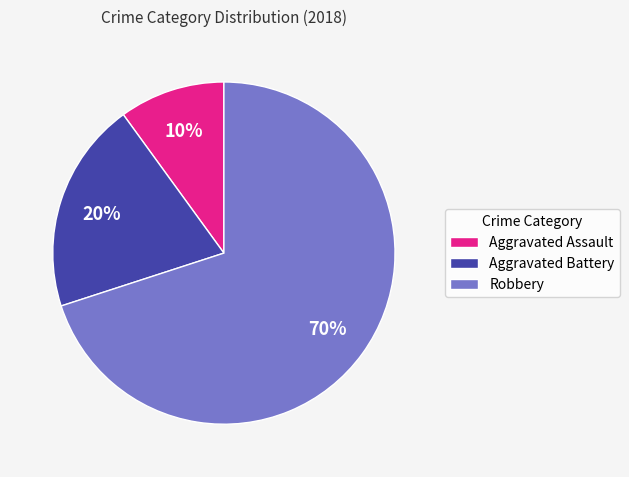

Approximately how many times larger is the value at Aggravated Battery compared to Aggravated Assault?

2.0